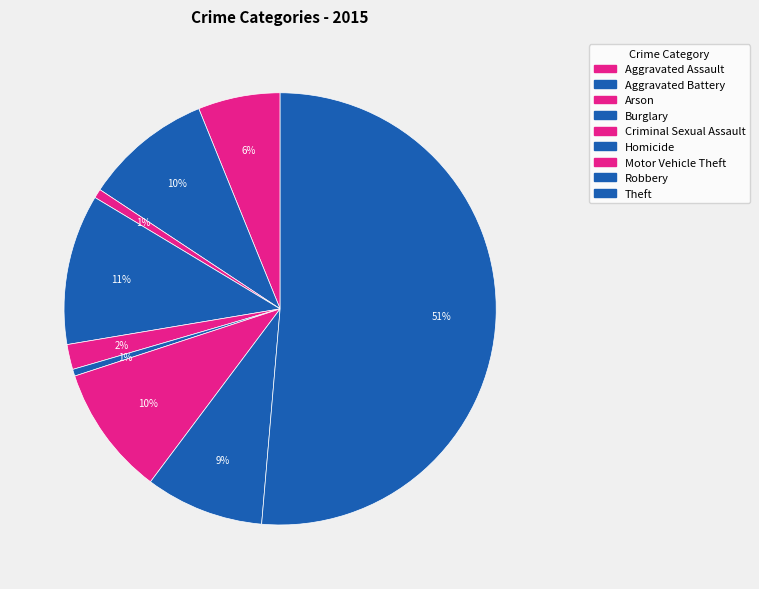

To the nearest percent, what percentage of the pie is Robbery?

9%